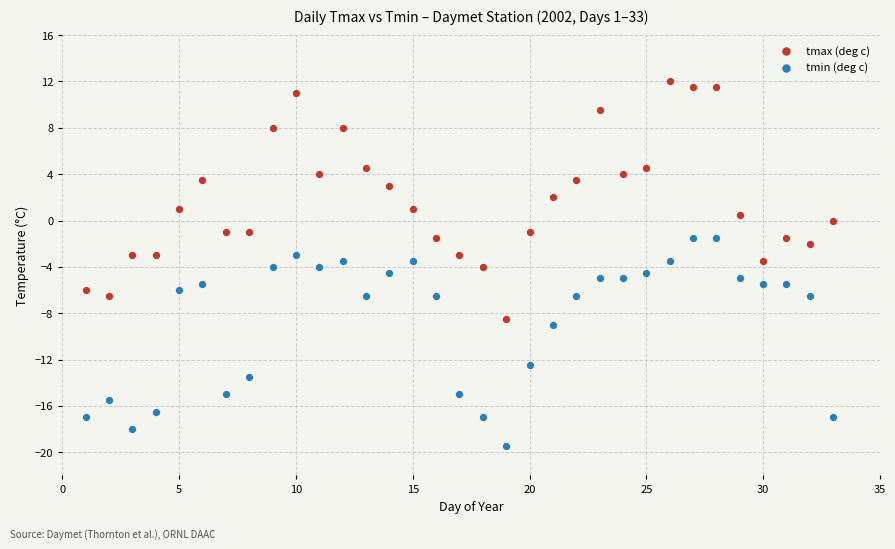

Which series contains the lowest Y value?

tmin (deg c)